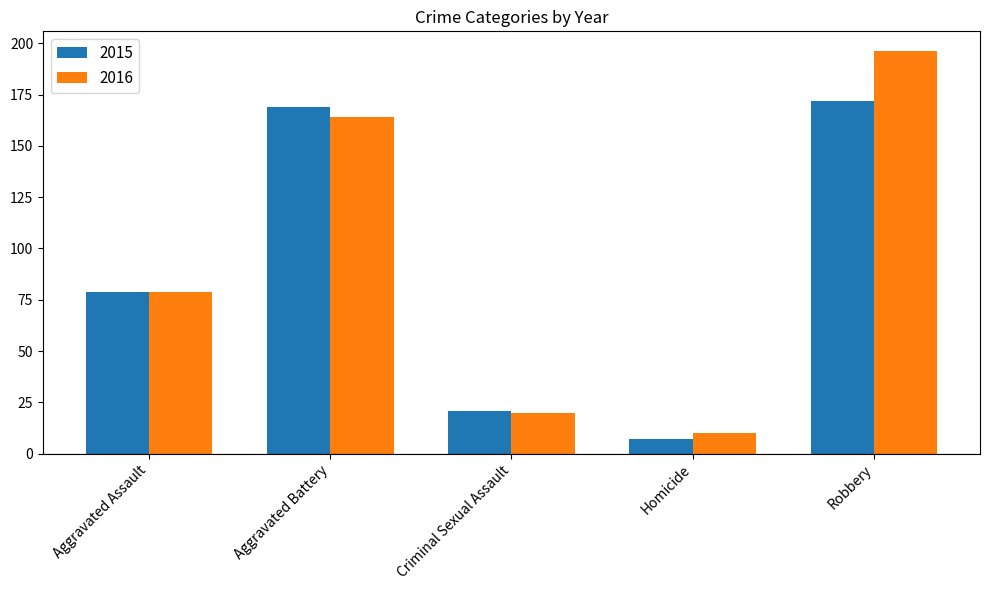

How many groups of bars are there?

5